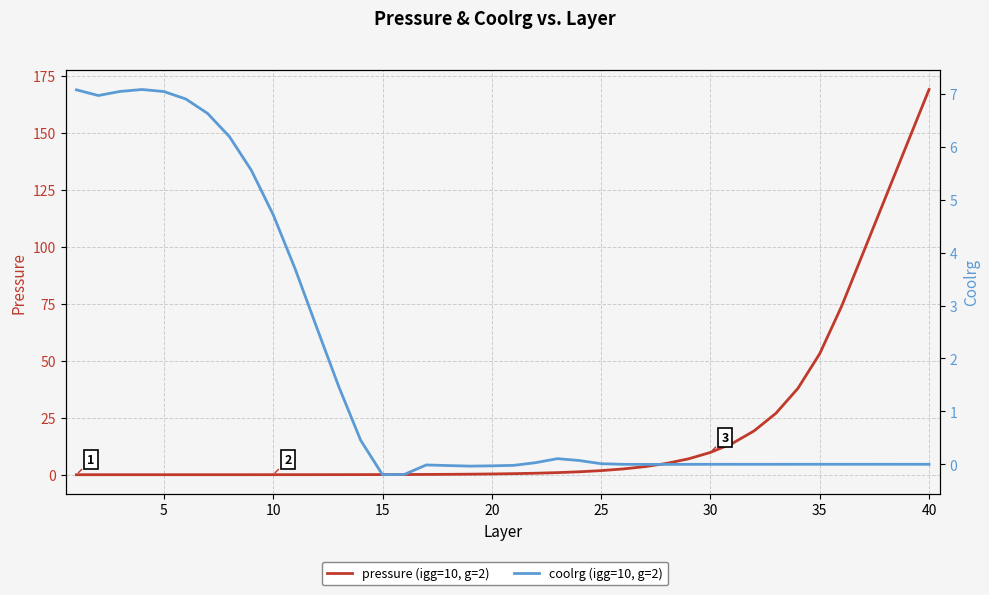

Count the number of data series in this chart.

2